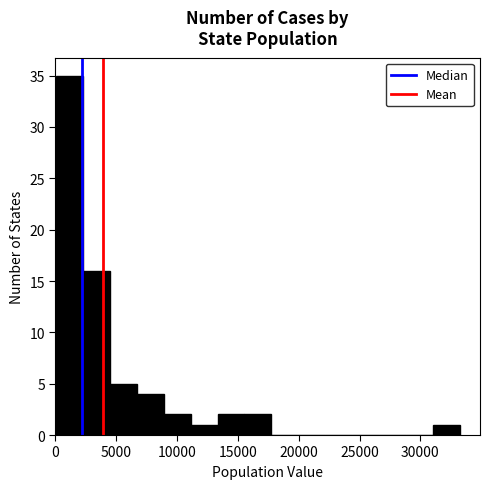

How tall is the bar that spans 2500 to 4500 on the x-axis? Neither the bar edges nor the heights are printed on the chart, so give them approximately, as read against the axes.

16